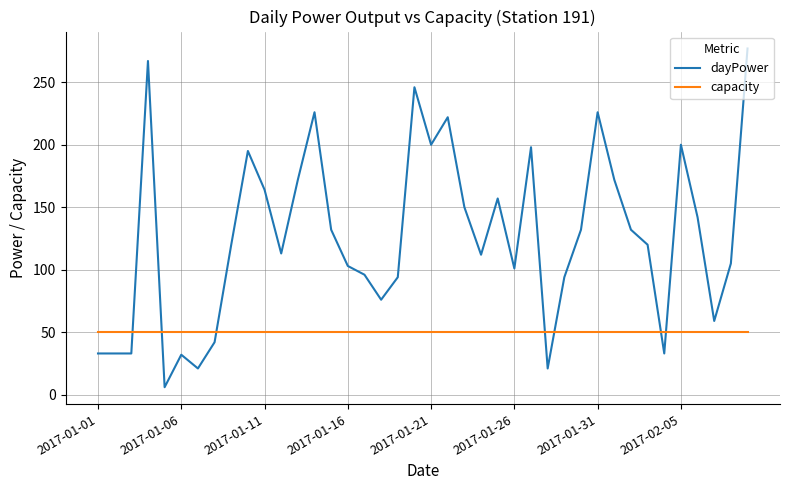

Which series has the widest spread of values?

dayPower